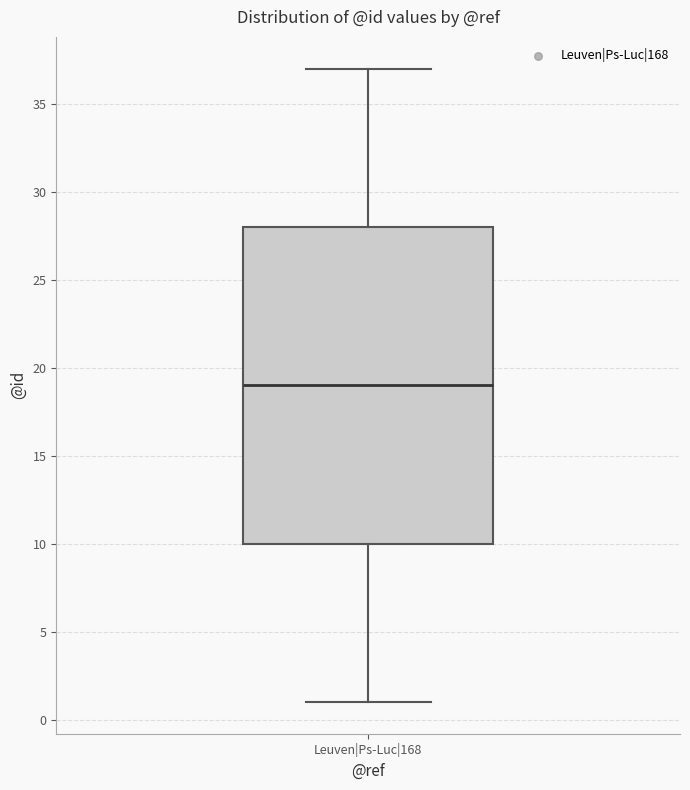

Transcribe this box plot: give where the median line is, the range the box spans, and where the two whiskers end, as read against the y-axis. The values are not printed on the chart, so give them approximately, as read against the axis.

median 19, box 10 to 28, whiskers 1 to 37